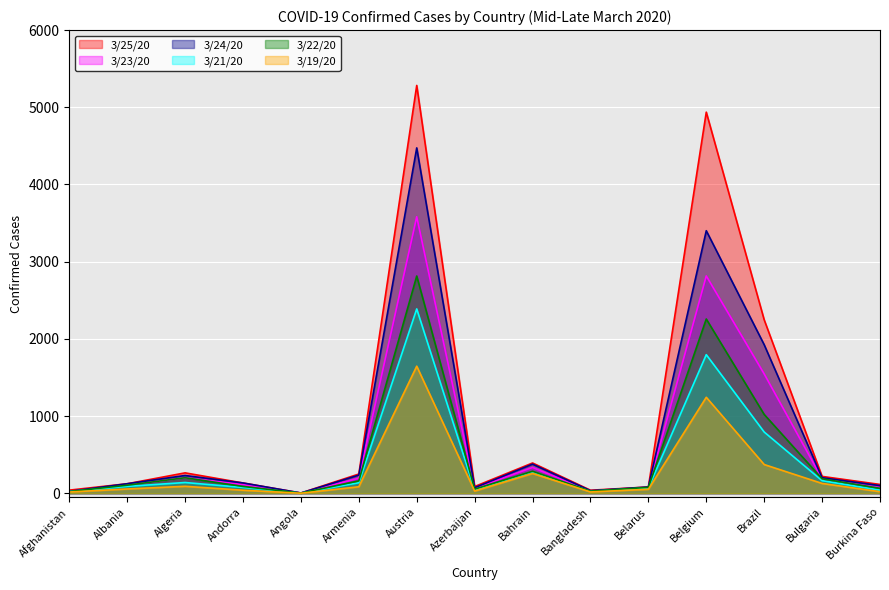

At how many categories does at least one series exceed 237?

6